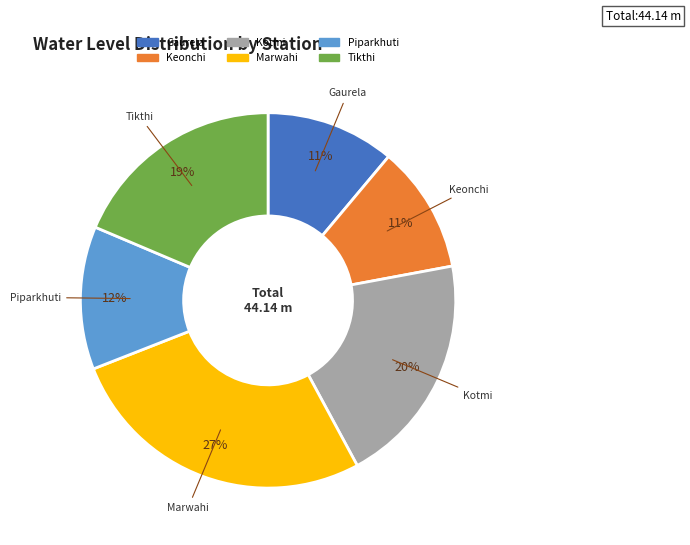

Which category has the biggest portion of the pie?

Marwahi